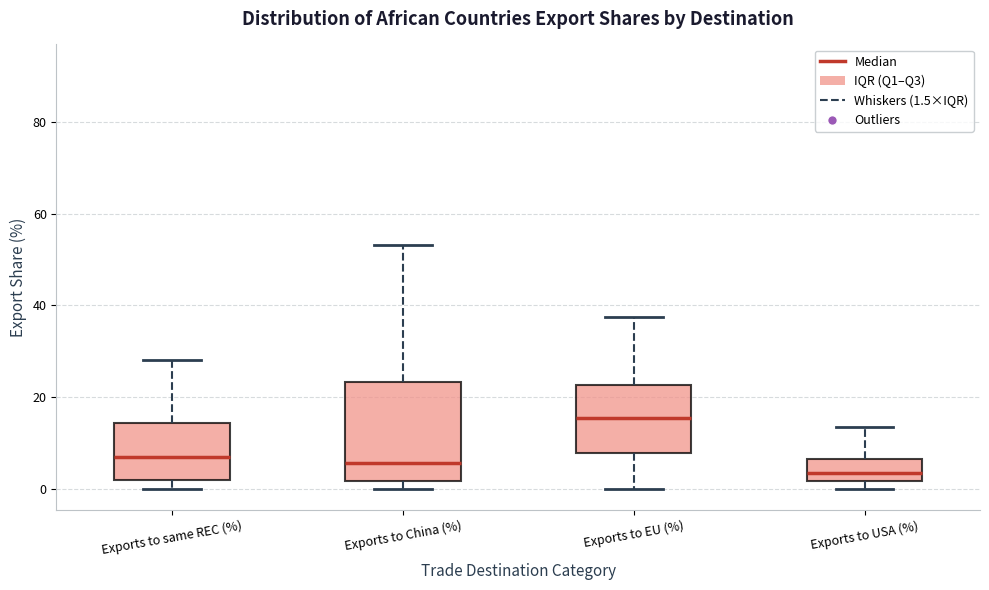

Which box's median line is the lowest?

Exports to USA (%)